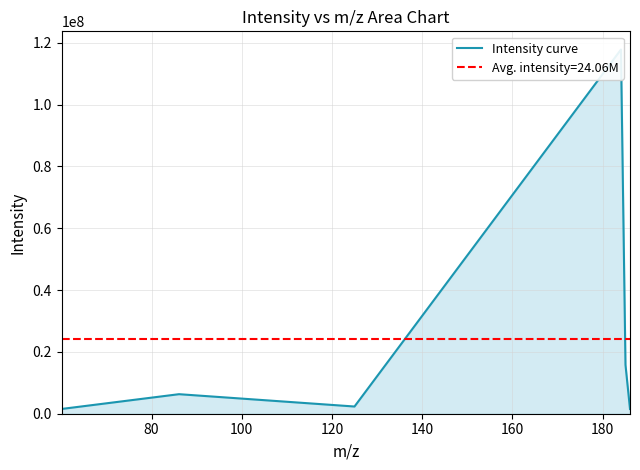

How many lines are shown in the chart?

1